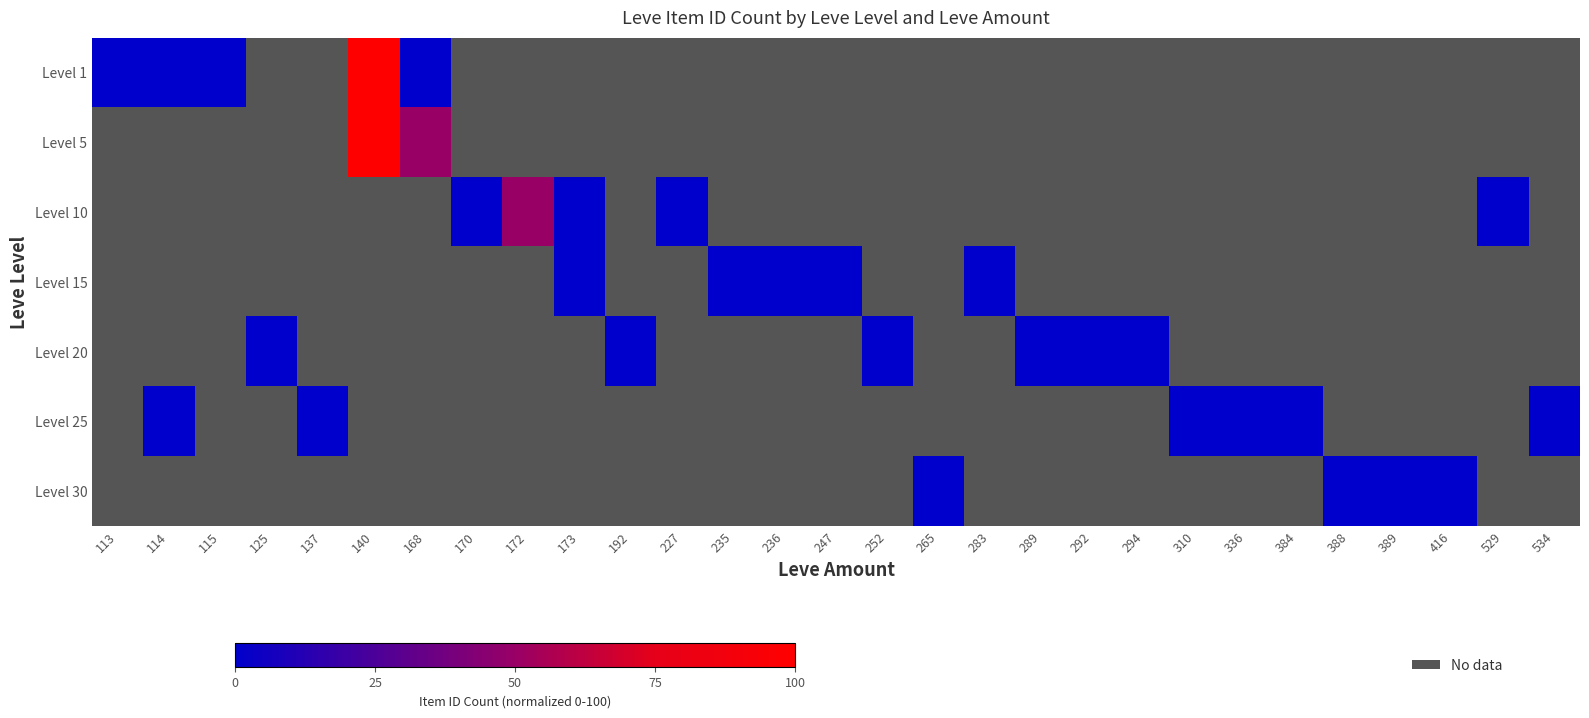

How many positive values does the Level 5 series have?

2